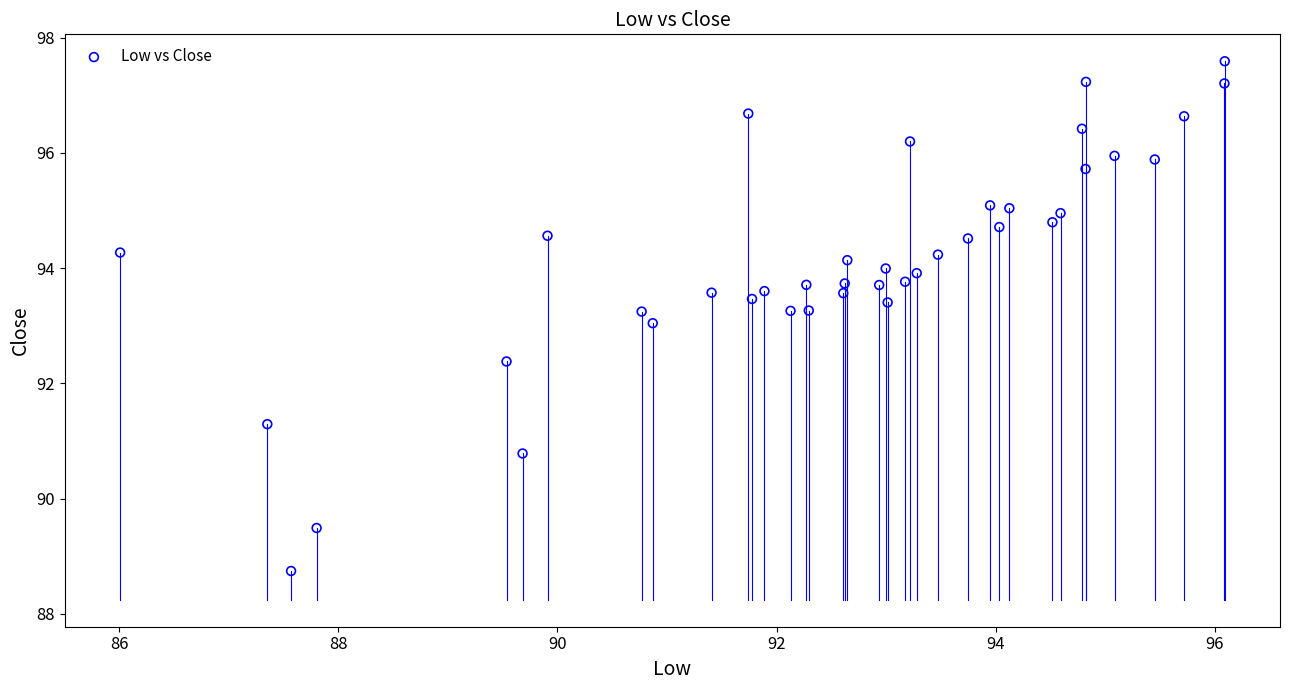

What is the range of X values (max minus min)?

10.1